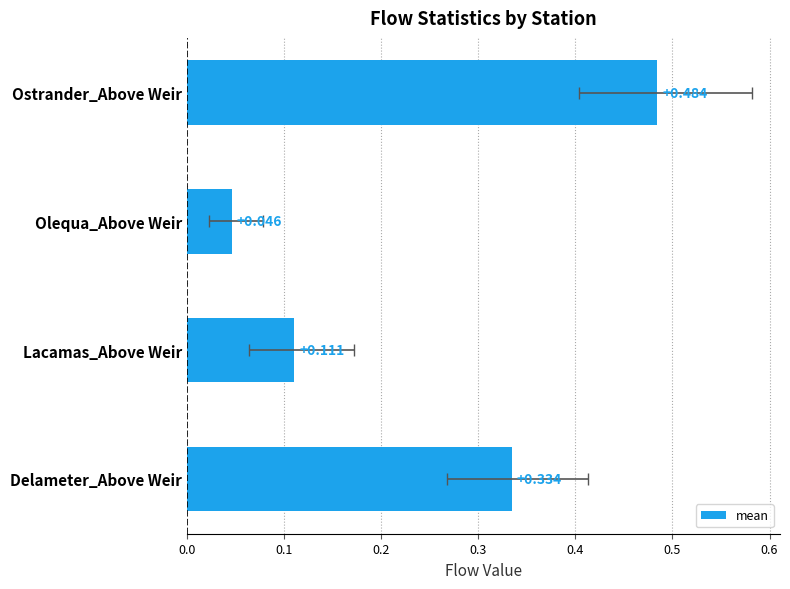

How many bars are there in total?

4